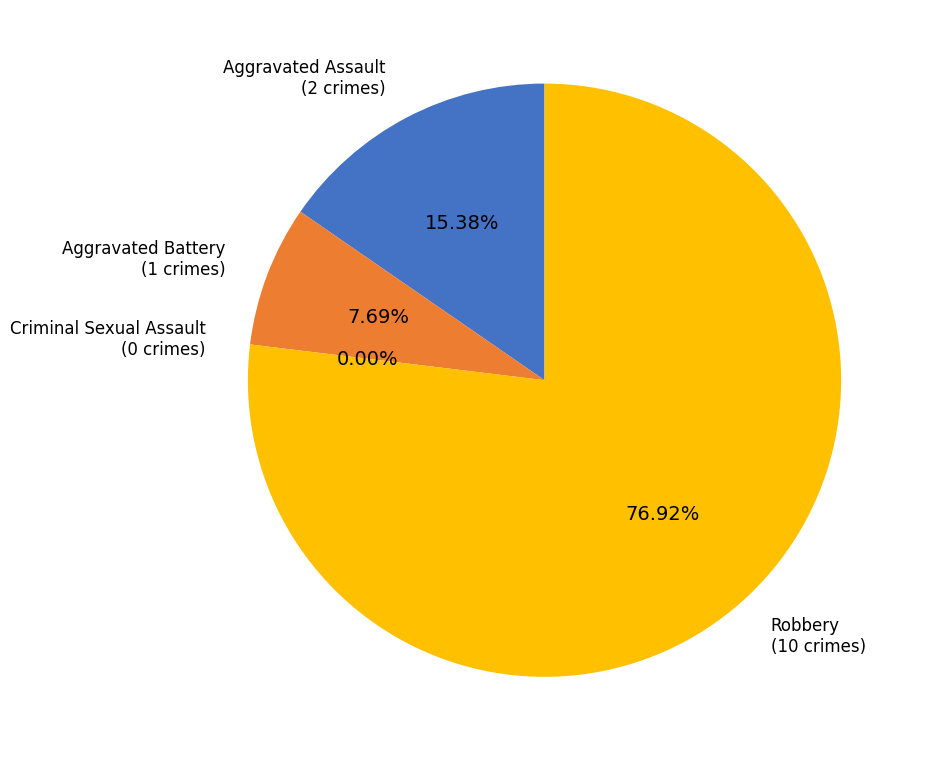

What is the ratio of the value at Aggravated Assault to the value at Aggravated Battery?

2.0